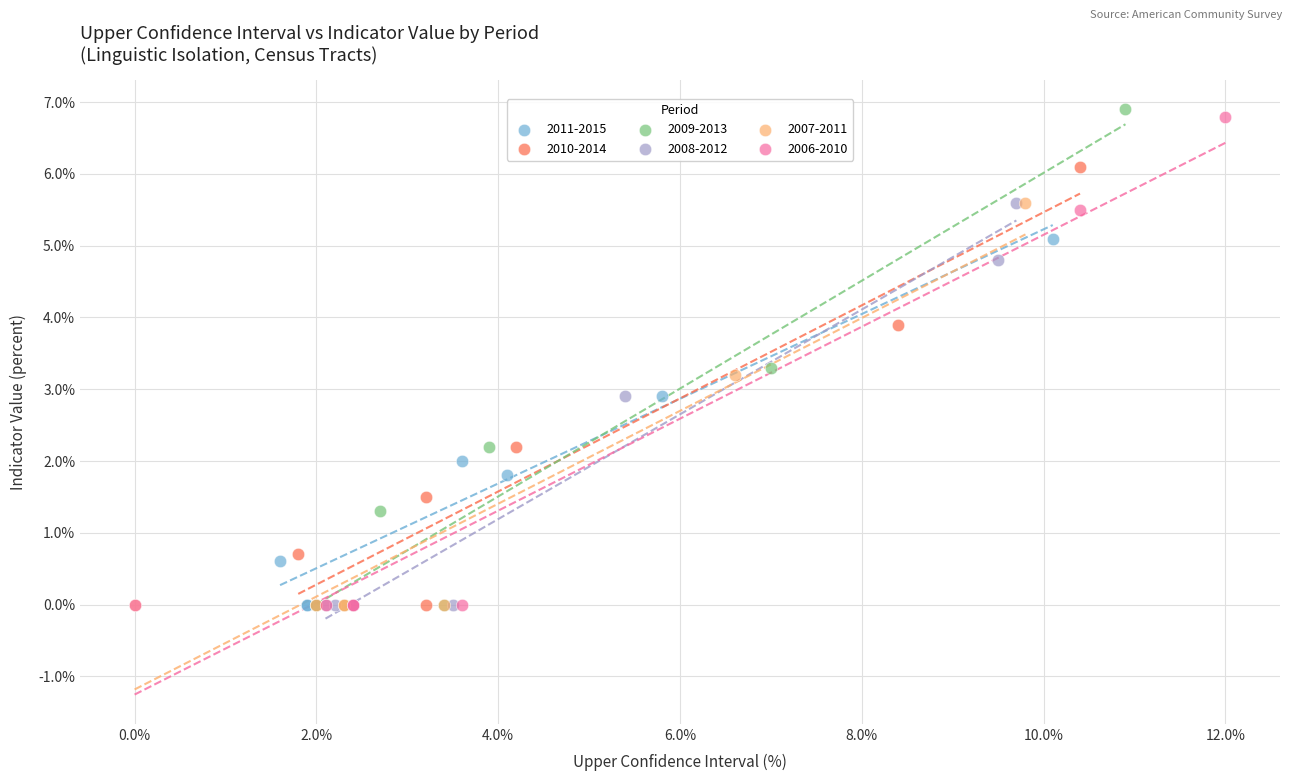

What are all the series names shown in the legend?

2011-2015, 2010-2014, 2009-2013, 2008-2012, 2007-2011, 2006-2010